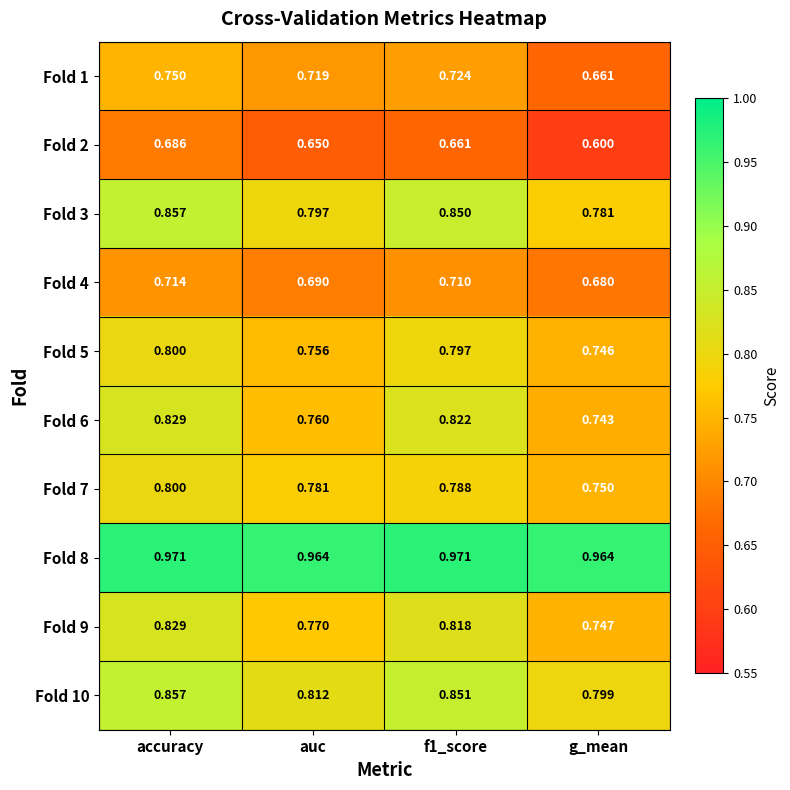

Which category has the highest value in the Fold 3 series?

accuracy